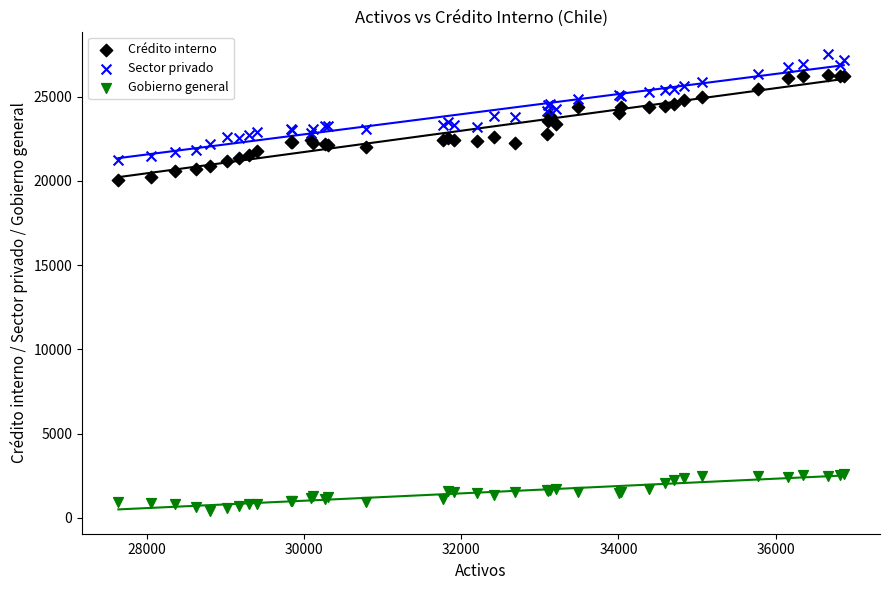

Which series contains the highest Y value?

Sector privado